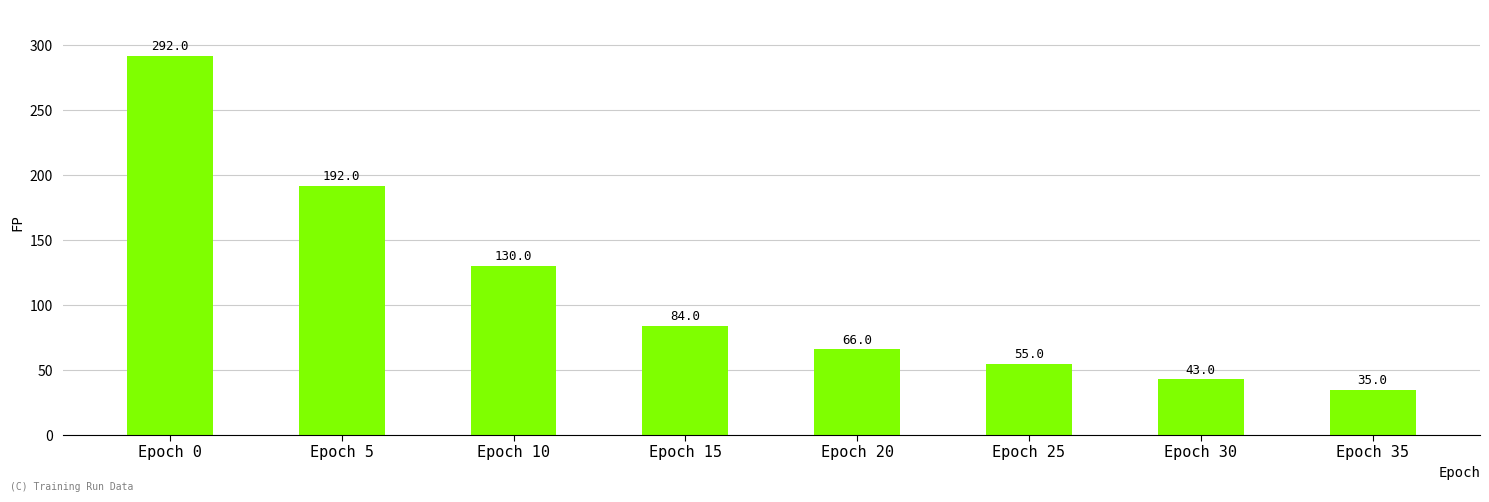

What is the difference between the maximum and second lowest values?

249